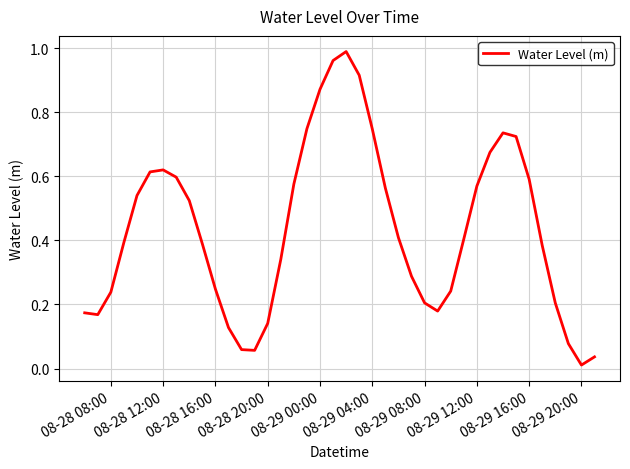

Is it true that the value at 08-29 08:00 is 0.2?

True